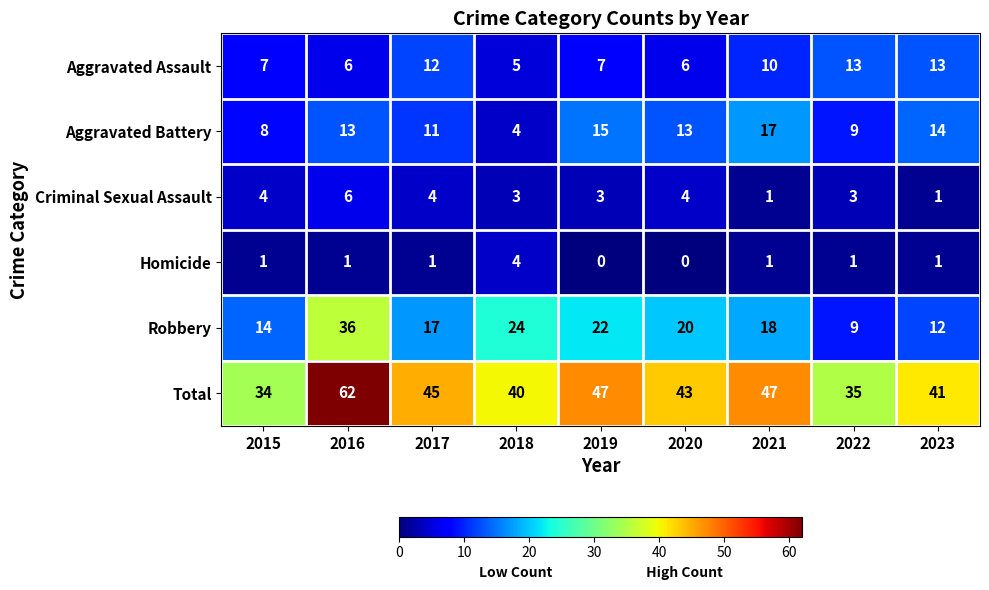

At which label does Aggravated Assault reach its minimum?

2018